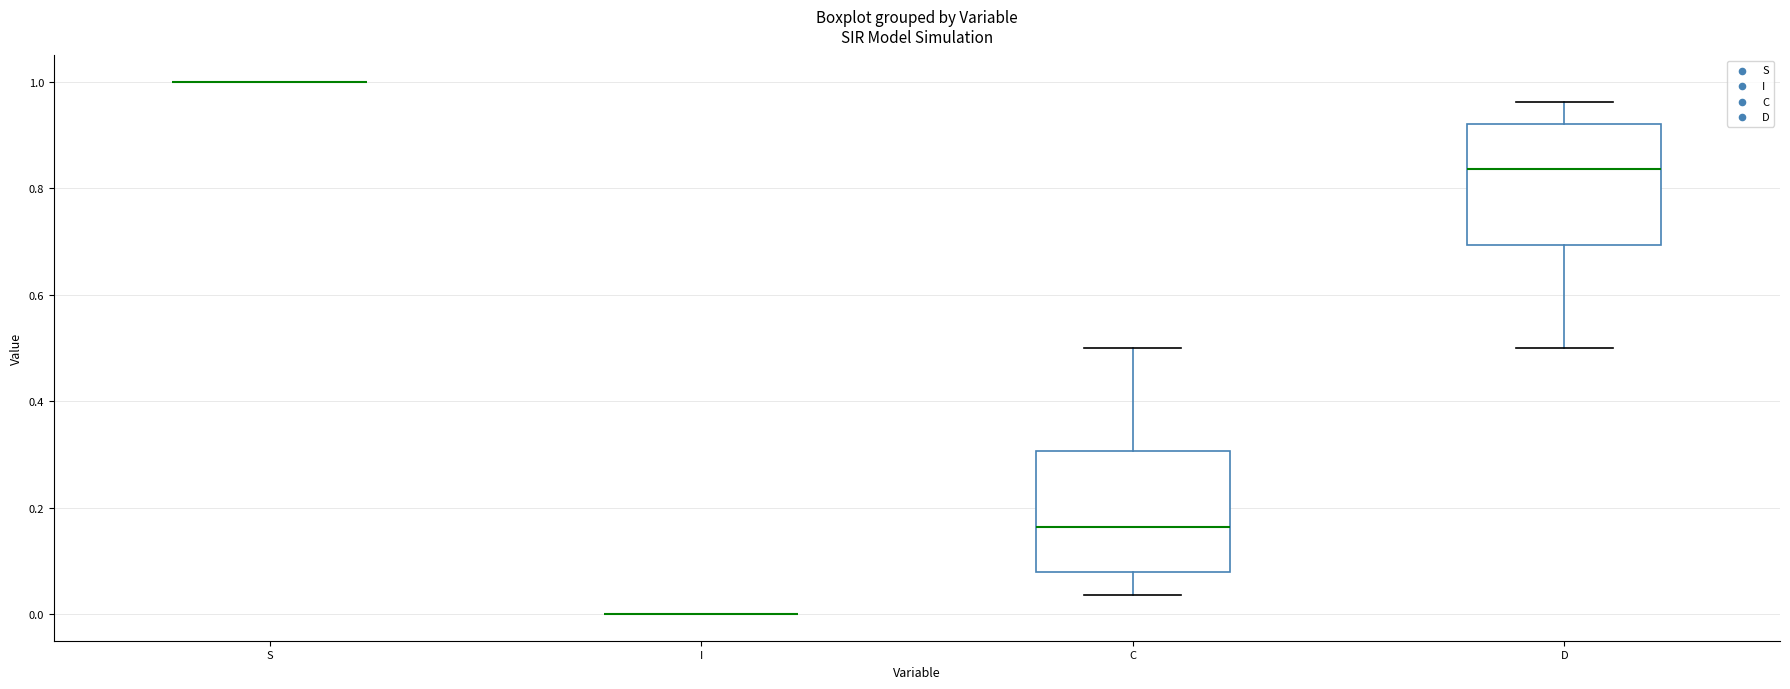

Reading left to right, transcribe this box plot: for each box, give where its median line is, the range the box spans, and where its two whiskers end, as read against the y-axis. The values are not printed on the chart, so give them approximately, as read against the axis.

S: box collapsed to a line at 1.00, whiskers 1.00 to 1.00
I: box collapsed to a line at 0.00, whiskers 0.00 to 0.00
C: median 0.16, box 0.08 to 0.30, whiskers 0.04 to 0.50
D: median 0.84, box 0.70 to 0.92, whiskers 0.50 to 0.96